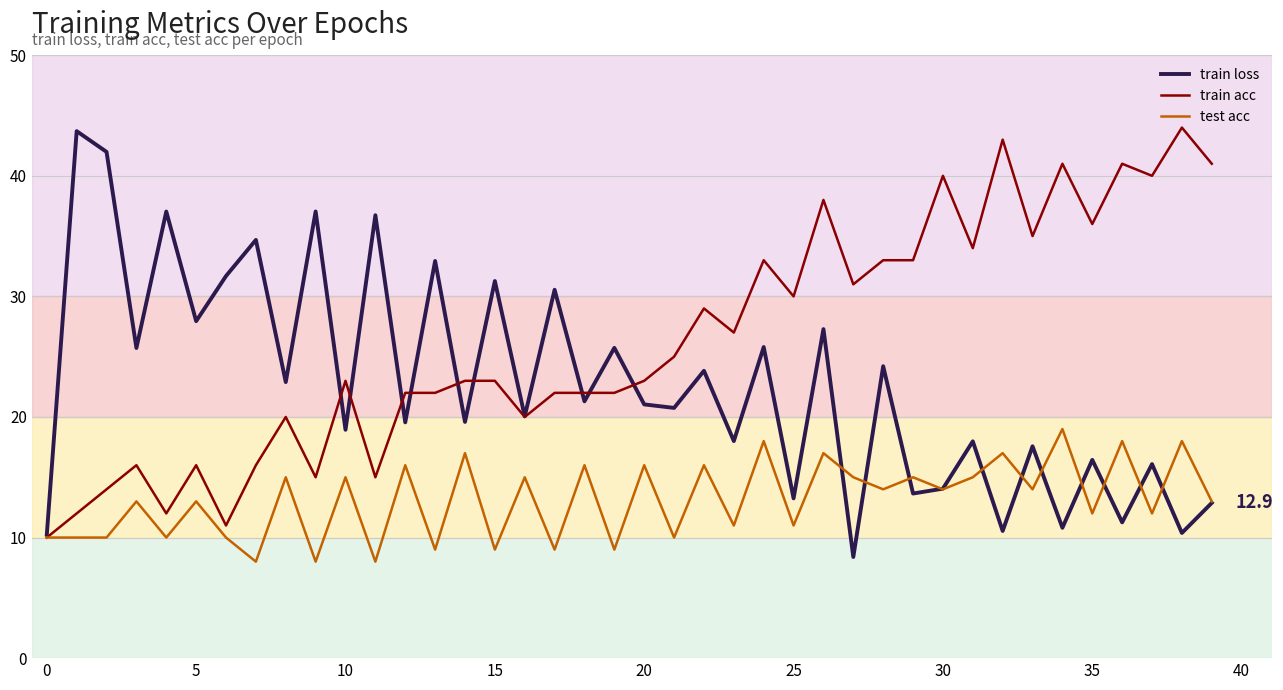

Rank the series by their average value, from lowest to highest.

test acc, train loss, train acc